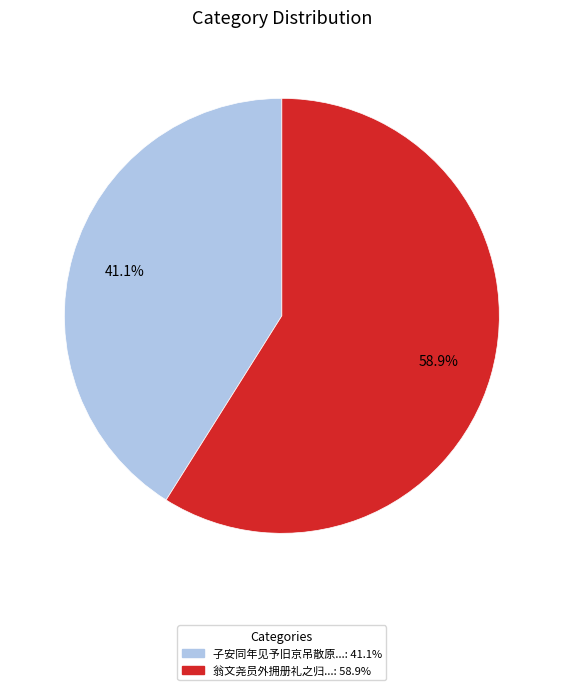

Does any single category account for the majority?

Yes